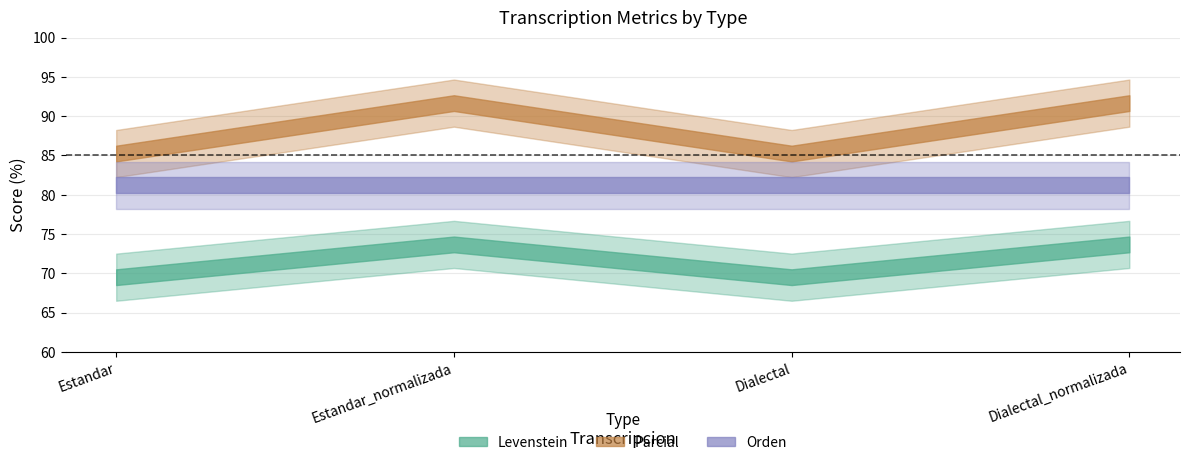

Where is Parcial nearest to the value 88?

Estandar